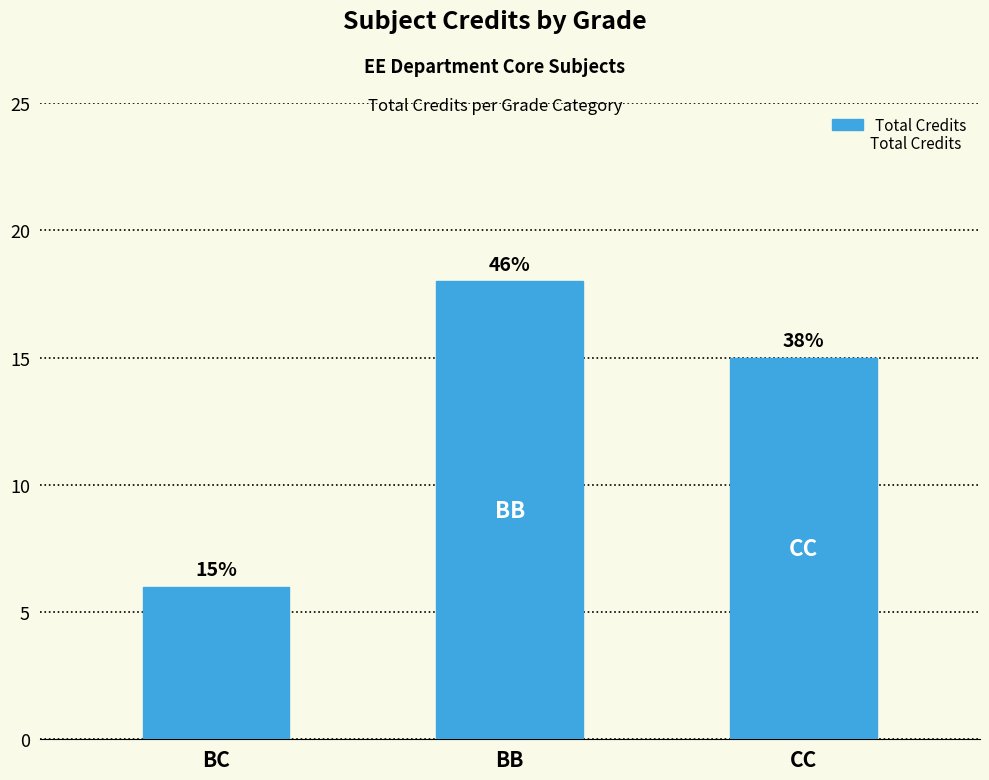

Does the chart contain any negative values?

No